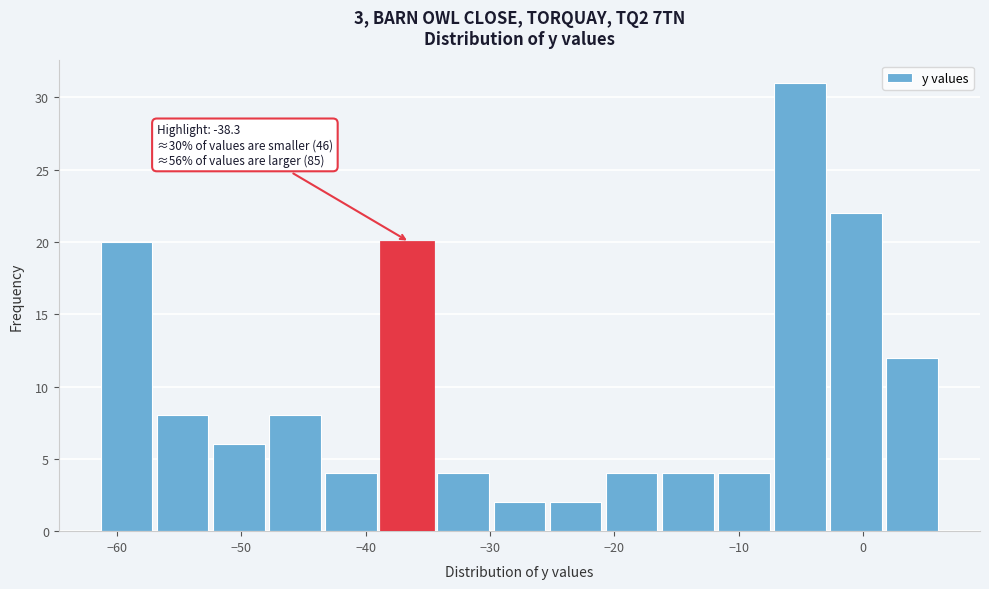

Over which range of the x-axis is the bar tallest?

-7 to -3